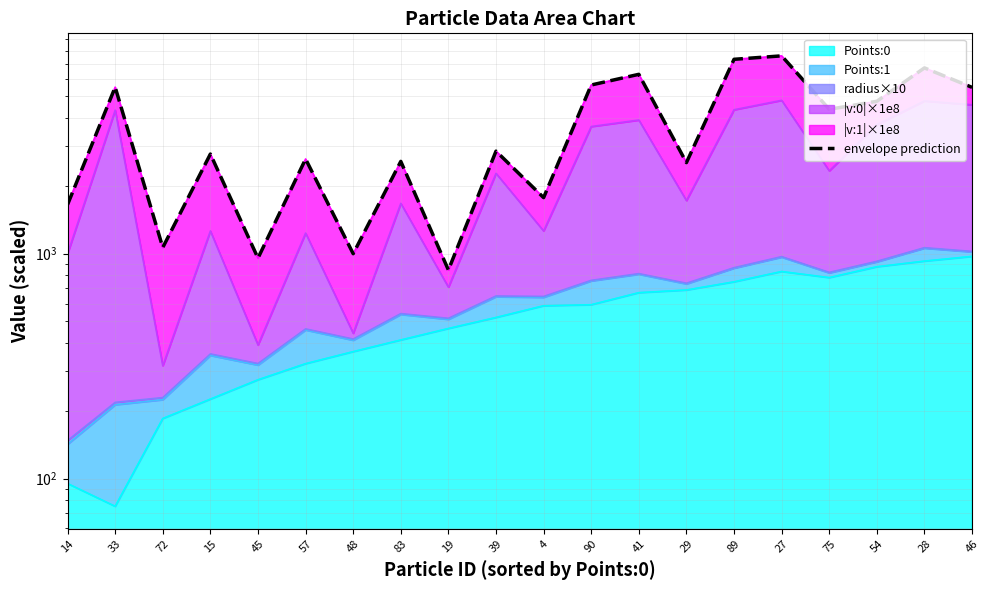

At which category does the data reach its first local valley?

72